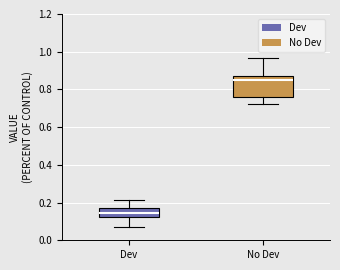

Where is the upper edge of the box for No Dev on the y-axis? The values are not printed on the chart, so give them approximately, as read against the axis.

0.86